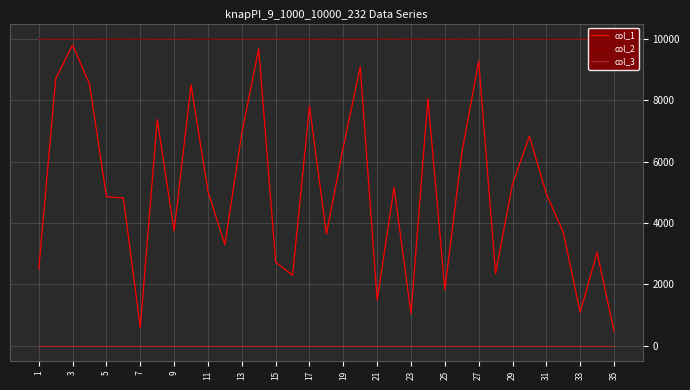

How many col_2 values are between 10004 and 10008?

19